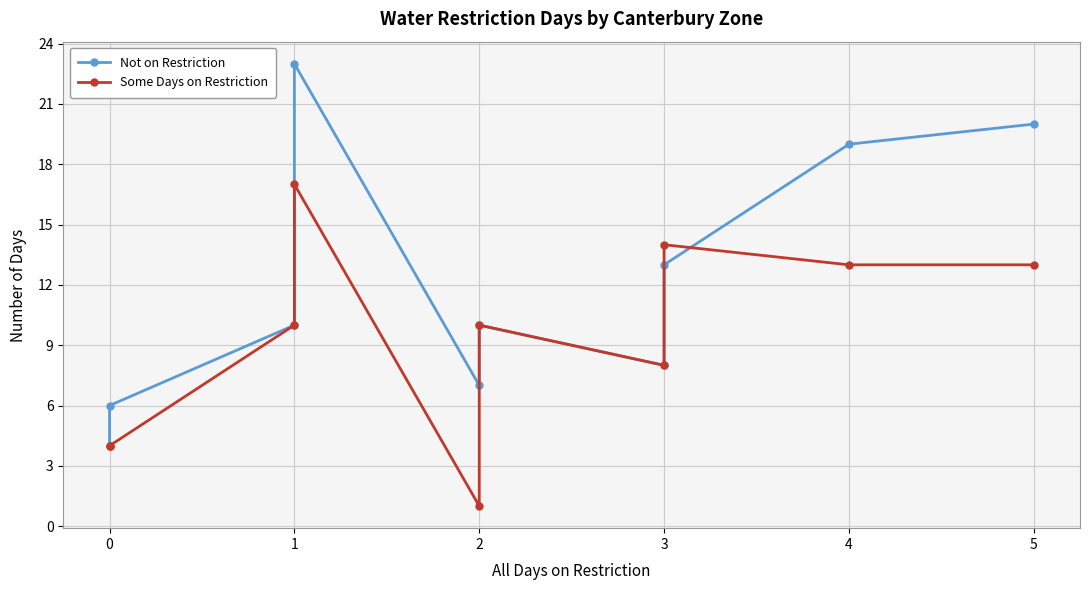

List the series in order of their peak value, highest first.

Not on Restriction, Some Days on Restriction